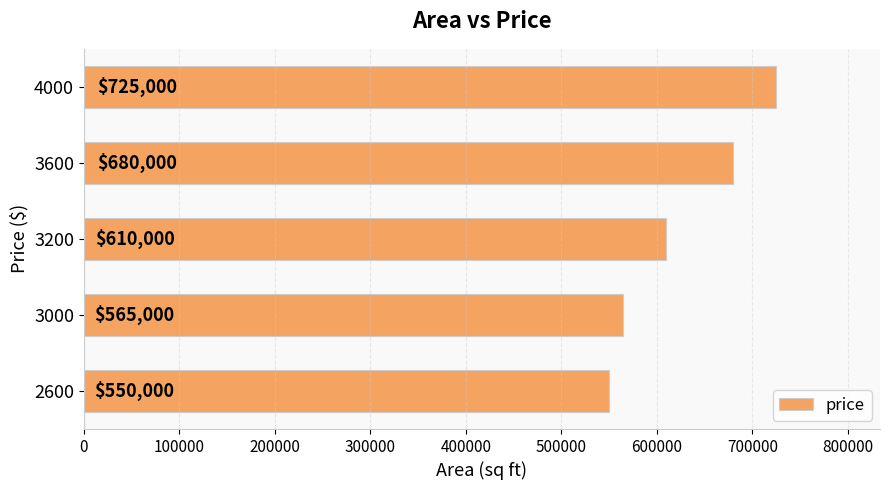

List the labels in order of value, smallest first.

2600, 3000, 3200, 3600, 4000